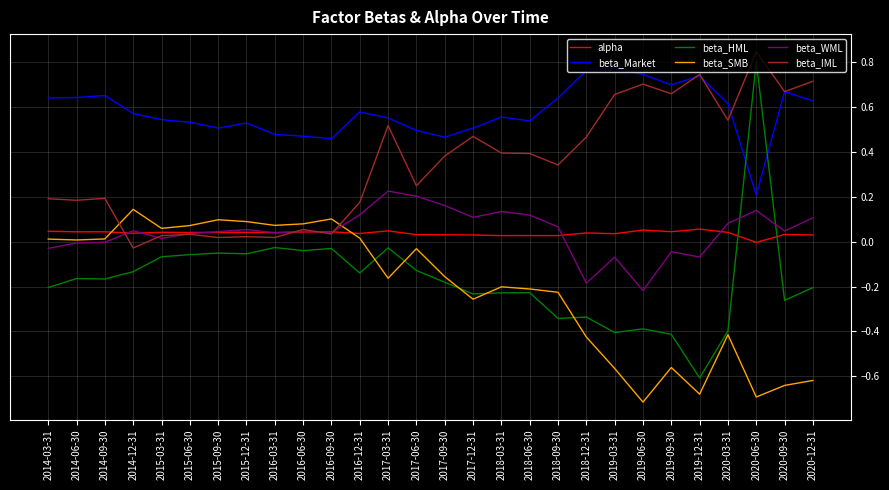

At which category does the chart reach its peak across all series?

2020-06-30